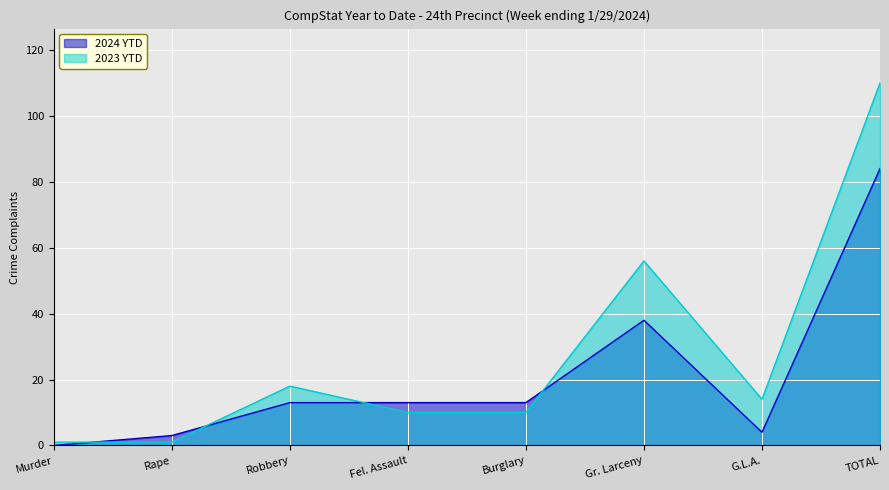

What is the value of the 2024 YTD point at the 2nd from the left?

3